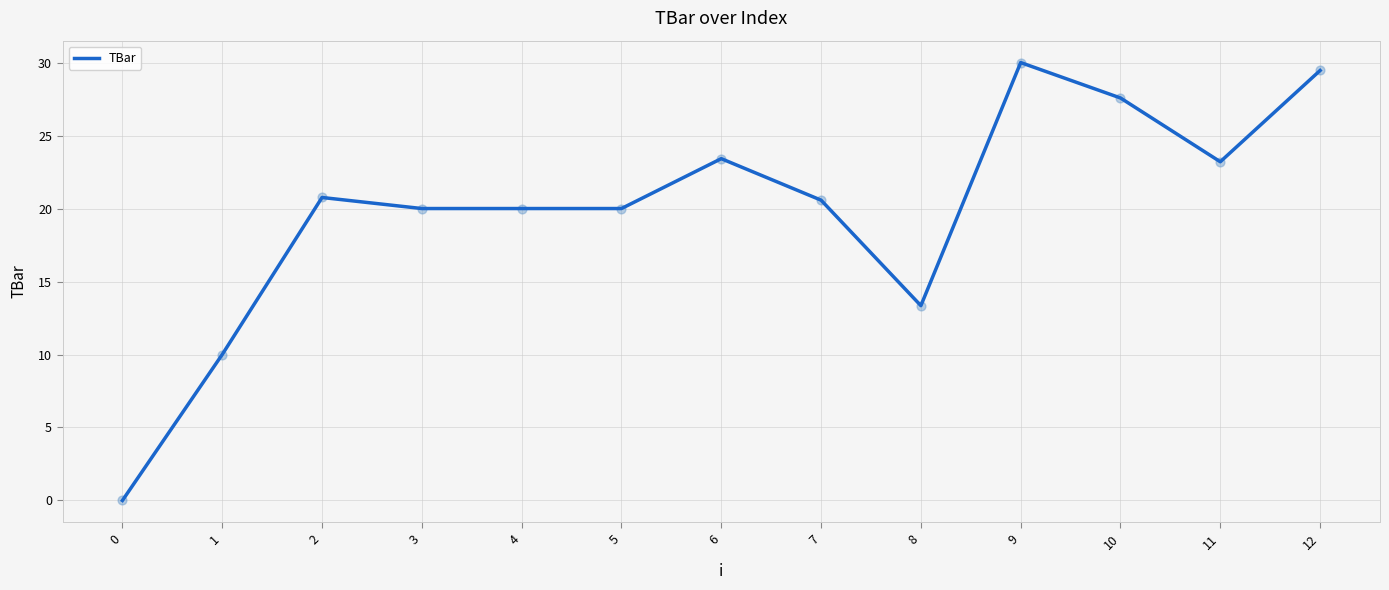

What is the change in value from 0 to 10?

+27.6